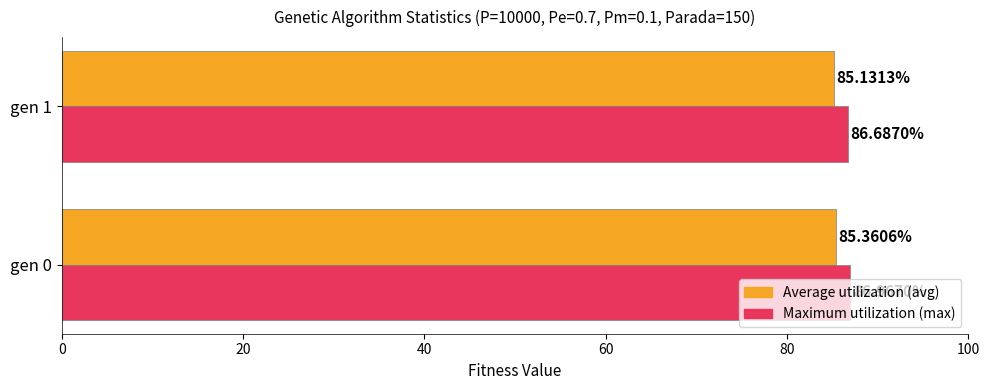

At which category does the chart reach its minimum across all series?

gen 1